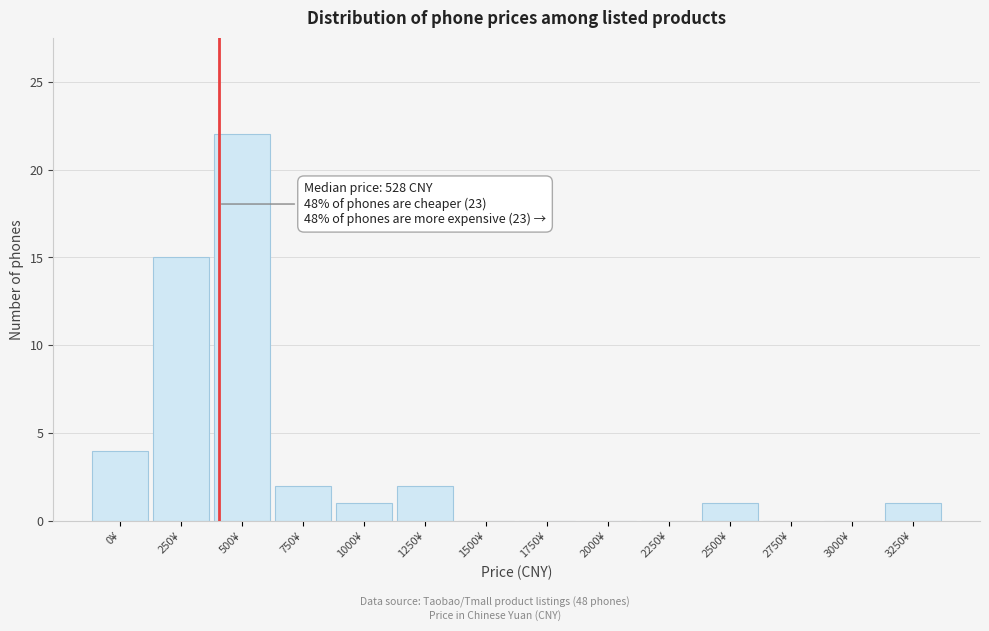

Reading left to right, list all the values displayed in this chart.

0¥=4	250¥=15	500¥=22	750¥=2	1000¥=1	1250¥=2	1500¥=0	1750¥=0	2000¥=0	2250¥=0	2500¥=1	2750¥=0	3000¥=0	3250¥=1